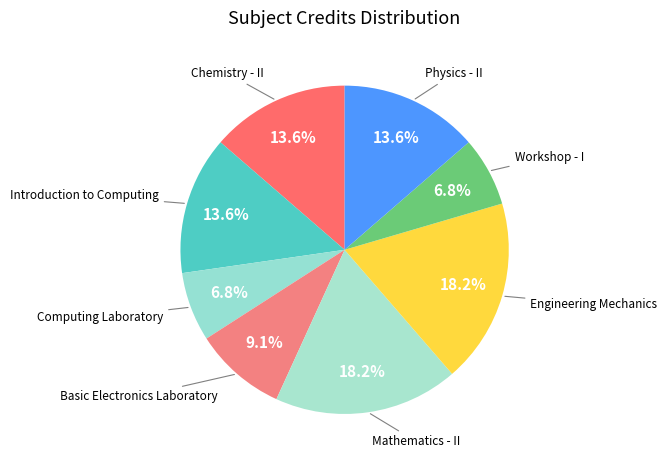

Does any single category account for the majority?

No